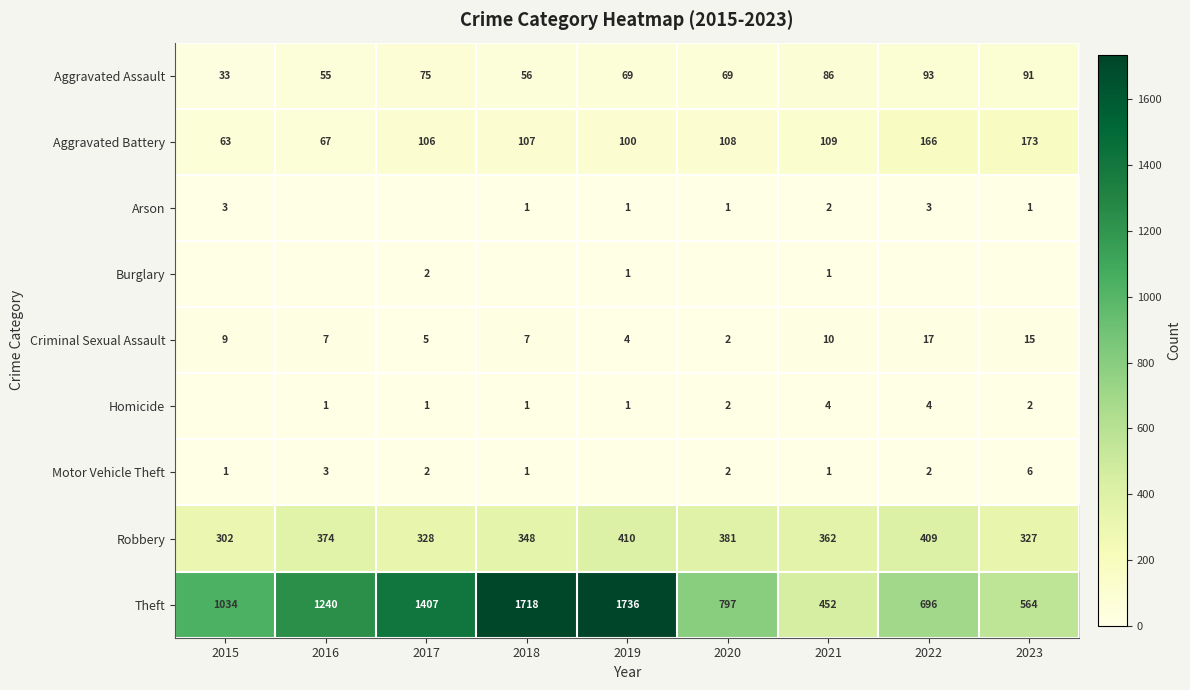

What is the highest value of the Aggravated Assault series?

93